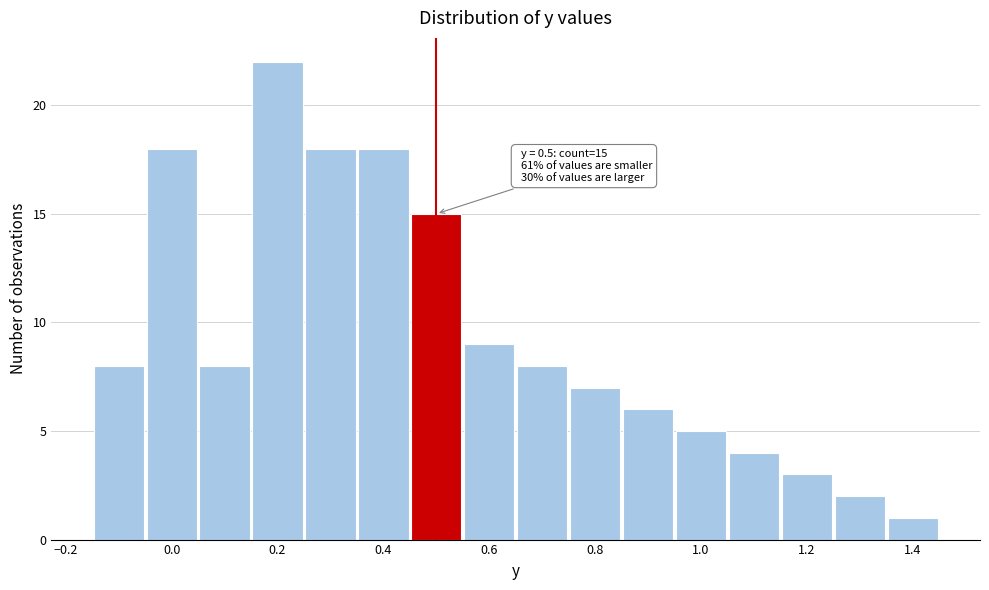

Over which range of the x-axis is the bar tallest?

0.15 to 0.25